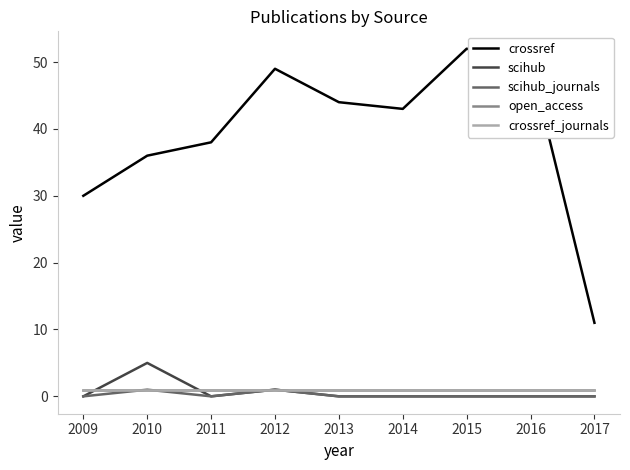

Which series has the largest total across all categories?

crossref